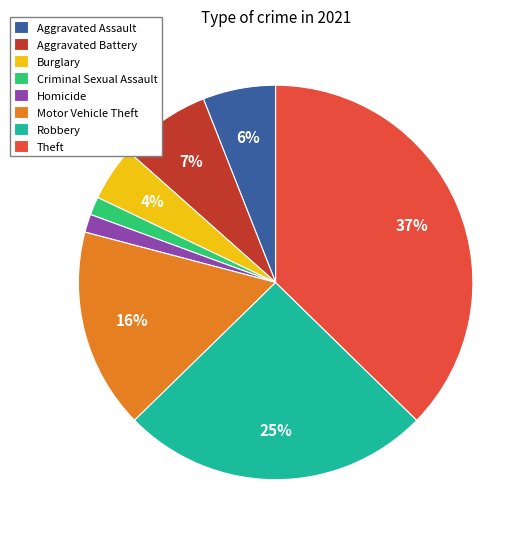

Is it true that Homicide is 10% of the pie?

False